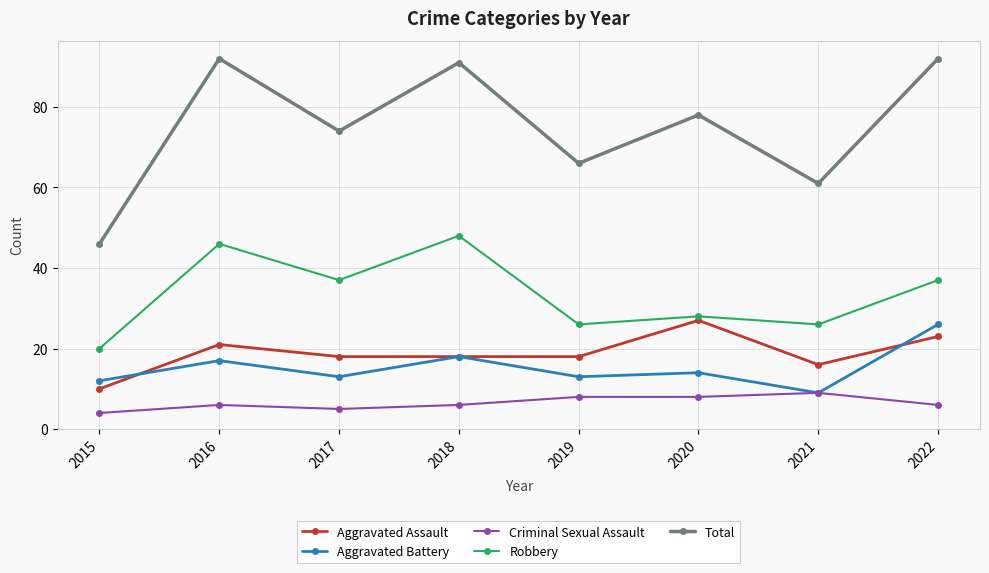

What is the lowest value of the Robbery series?

20